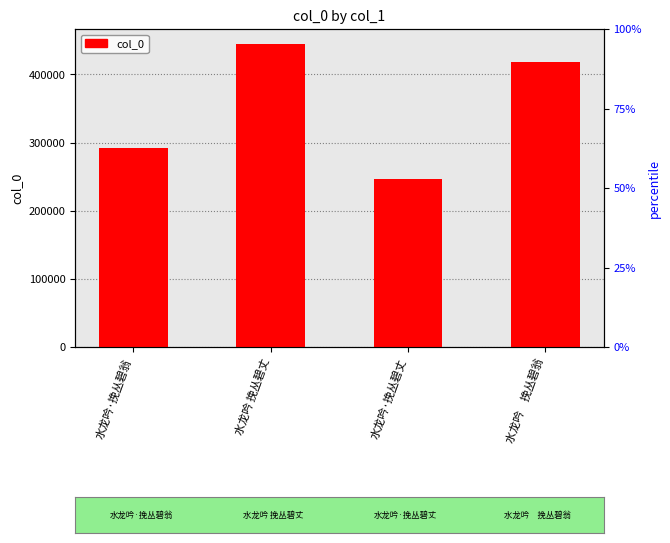

True or false: the data shows 444344 at 水龙吟 挽丛碧丈.

True